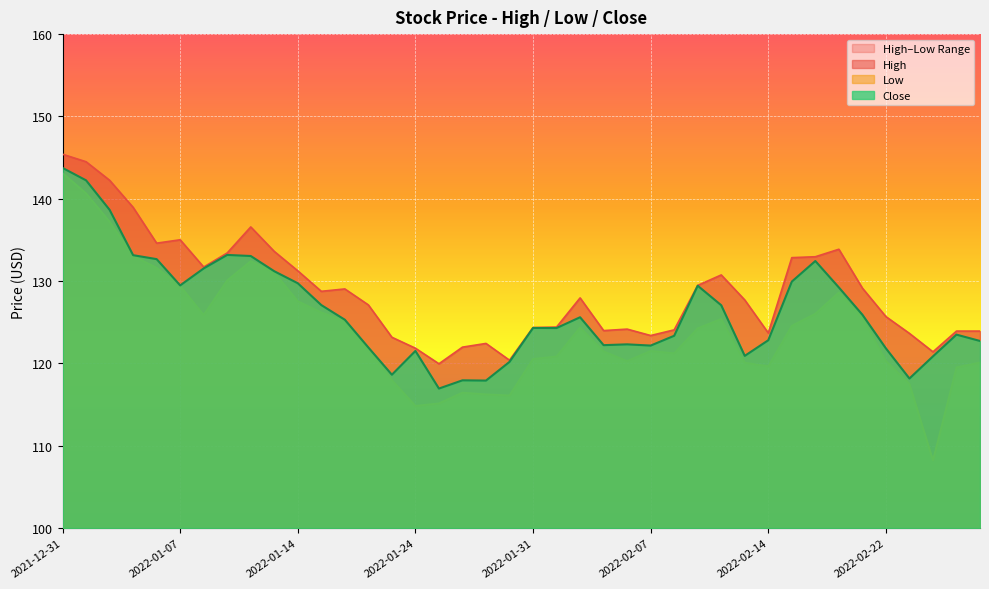

True or false: High and Low intersect in this chart.

False